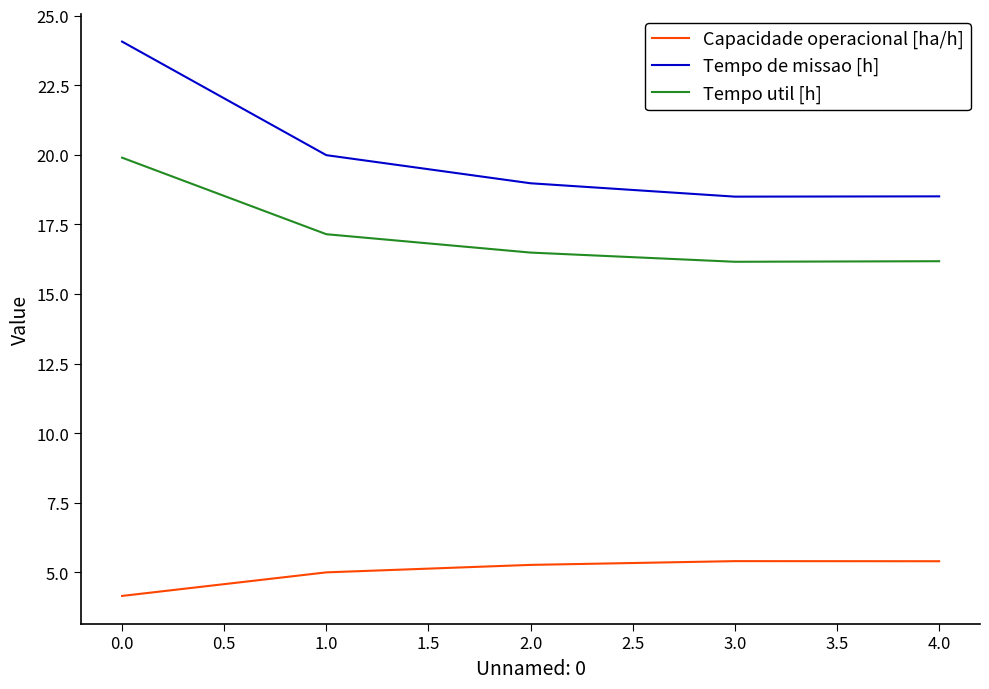

Is it true that Tempo de missao [h] equals 41.6 at 0.0?

False